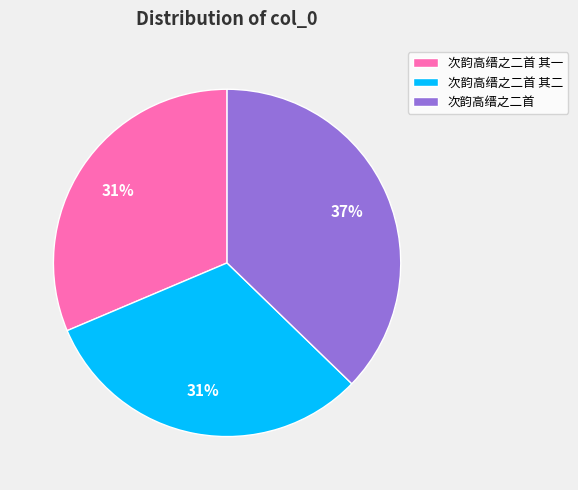

To the nearest percent, what is the average slice percentage?

33%